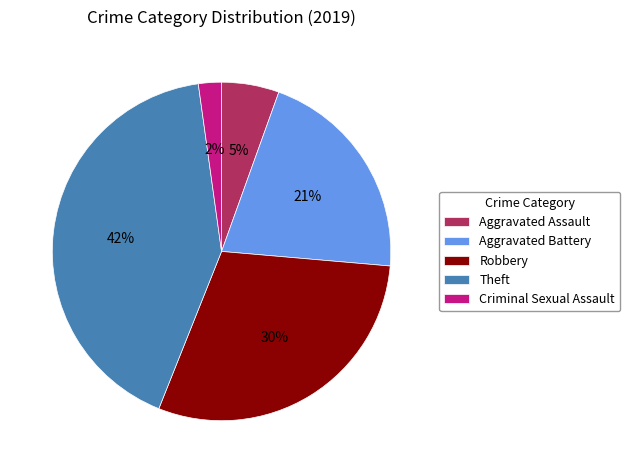

Which category has the biggest portion of the pie?

Theft